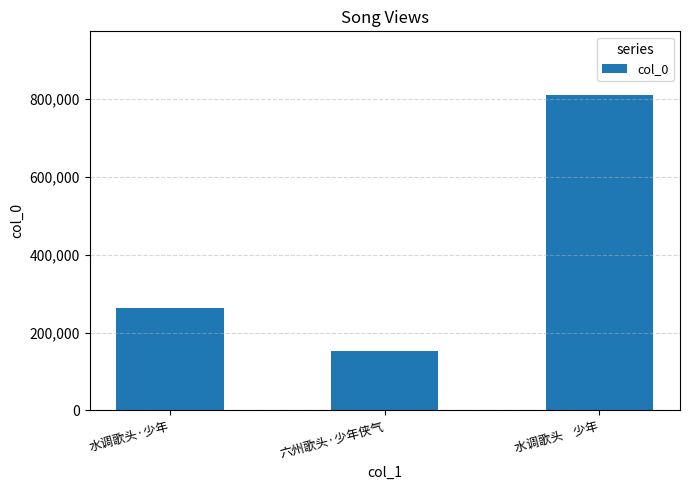

What is the label of the 3rd bar from the left?

水调歌头    少年